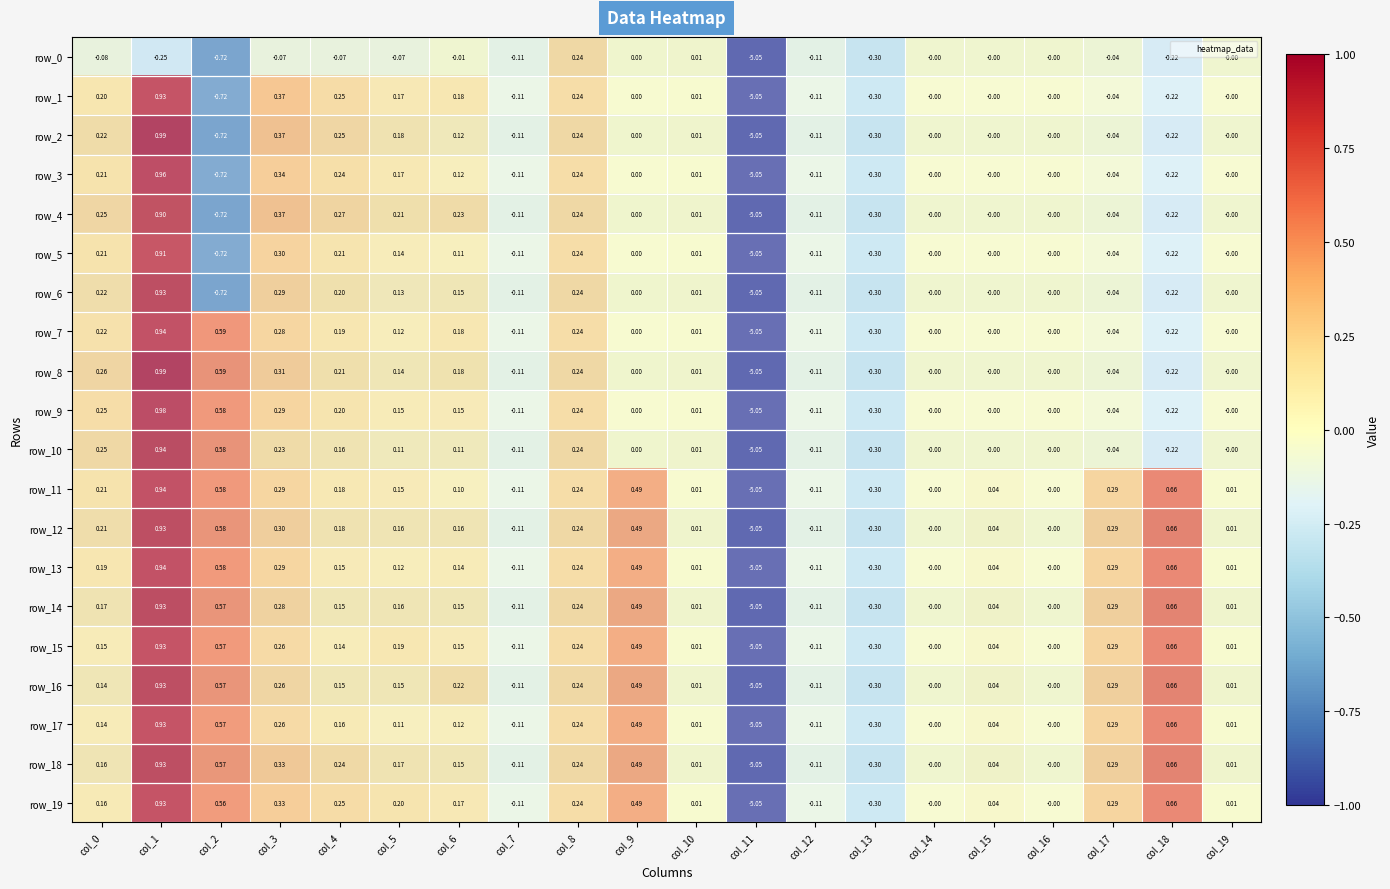

At which category does the chart reach its peak across all series?

col_1